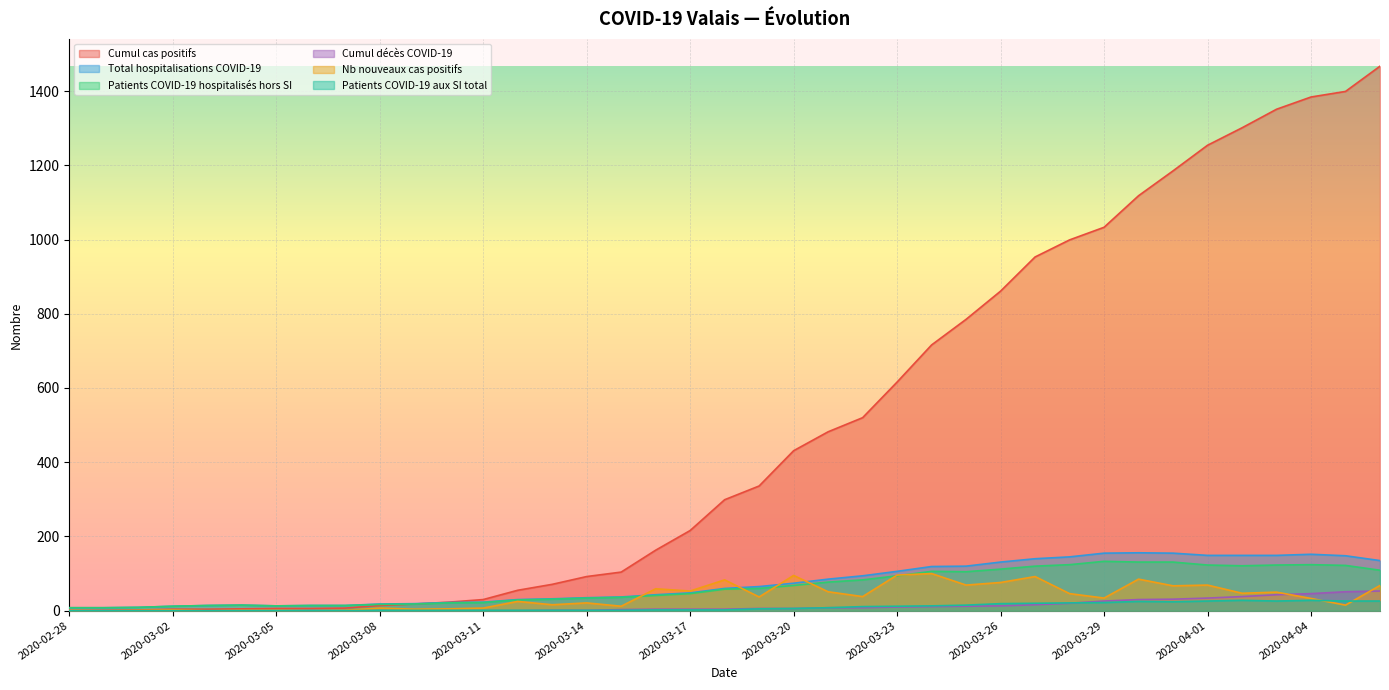

At which category does Patients COVID-19 hospitalisés hors SI reach its first local peak?

2020-03-04